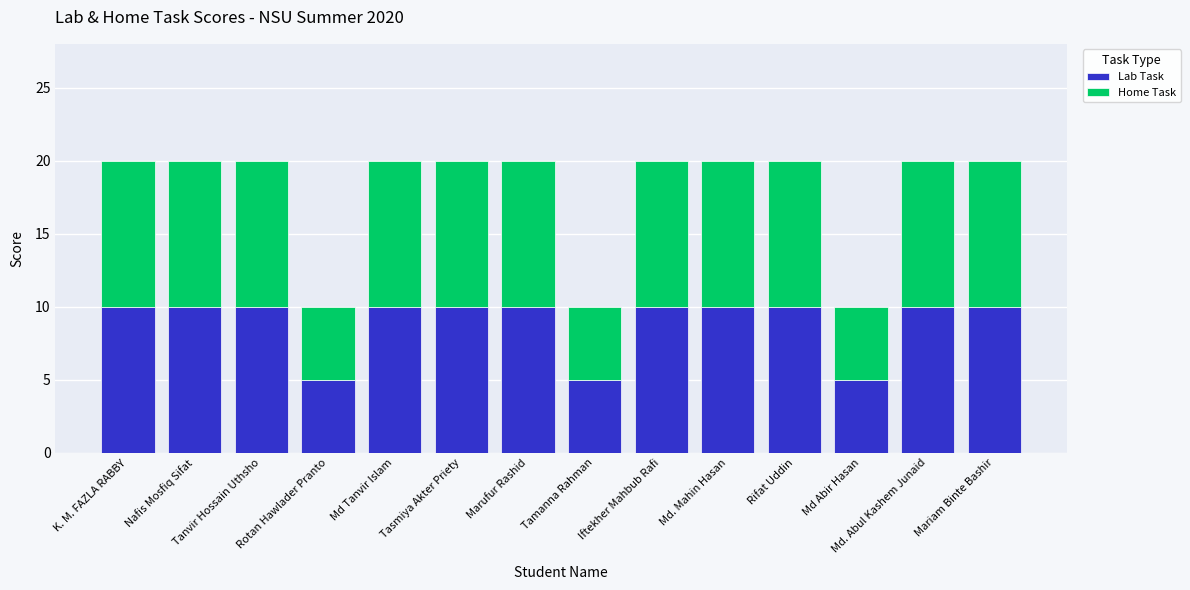

Count the number of categories in the chart.

14